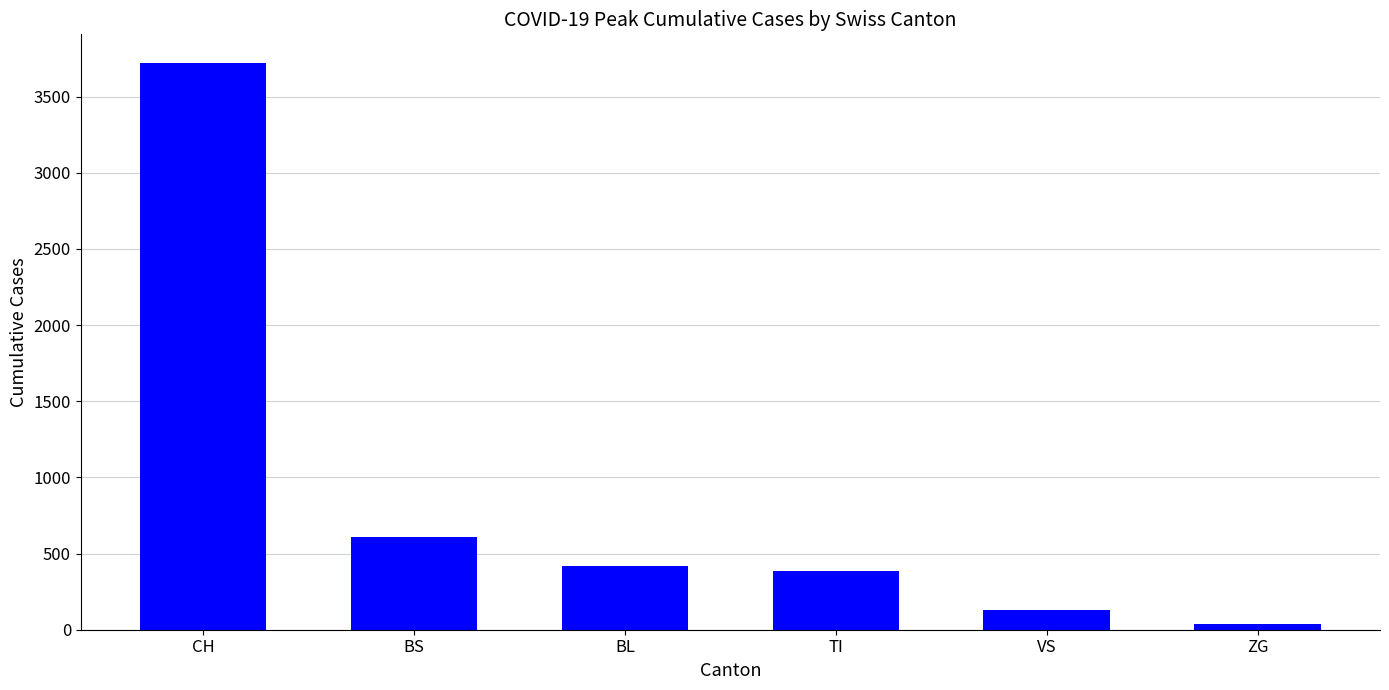

What is the sum of the values at ZG and BL?

458